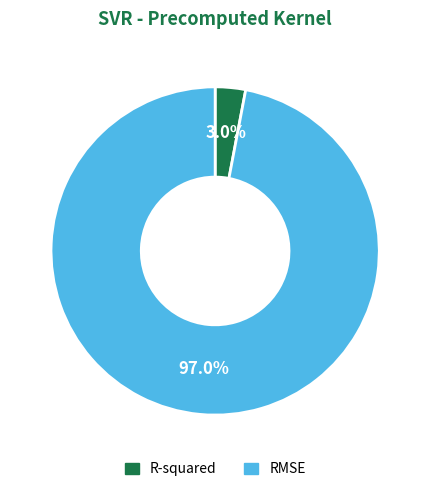

To the nearest percent, what portion does RMSE represent?

97%